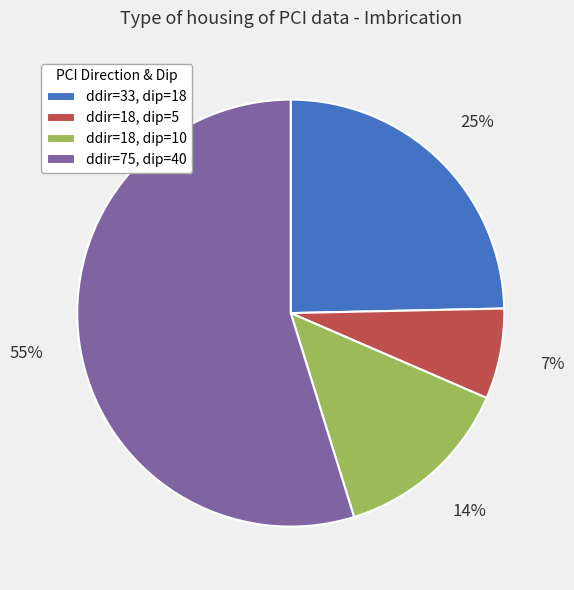

Count the number of slices in the pie.

4